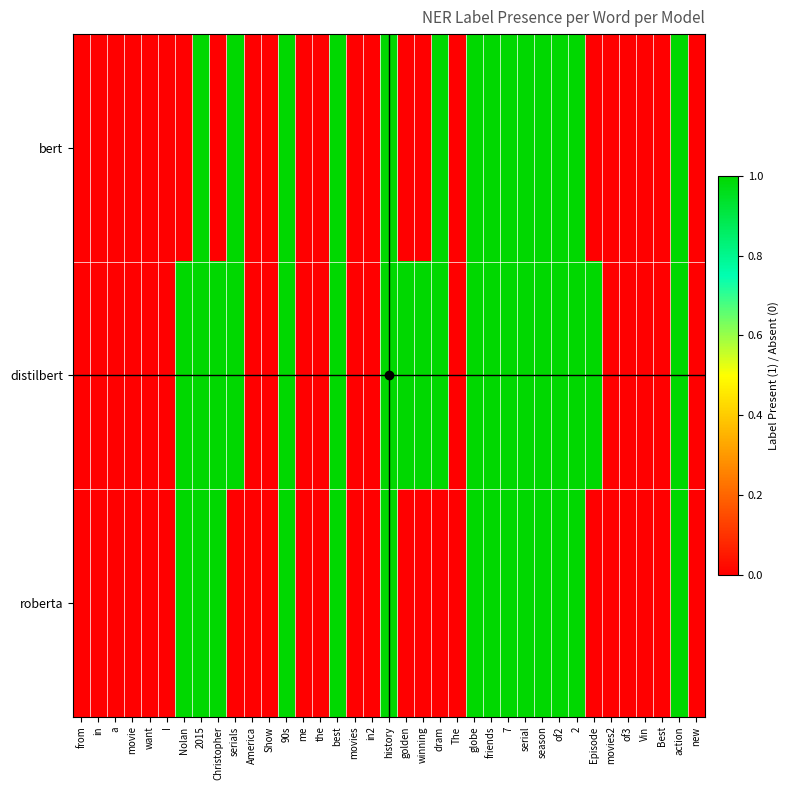

Count the number of data series in this chart.

3